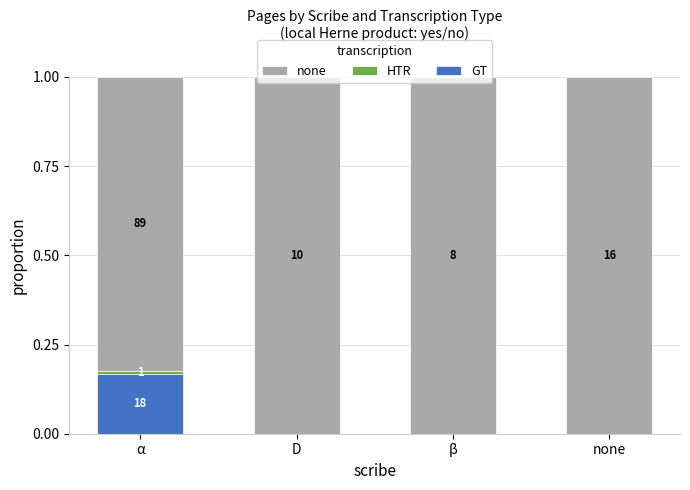

Where is GT nearest to the value 0?

D